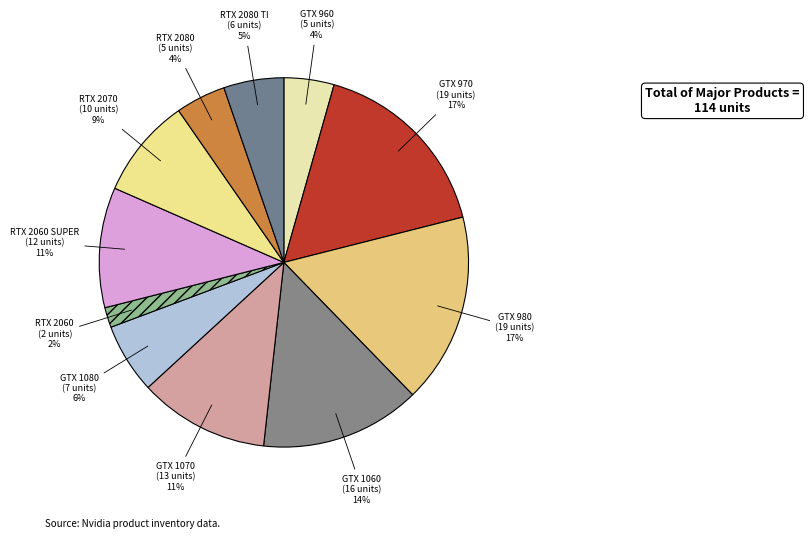

Is there a majority slice in this chart?

No